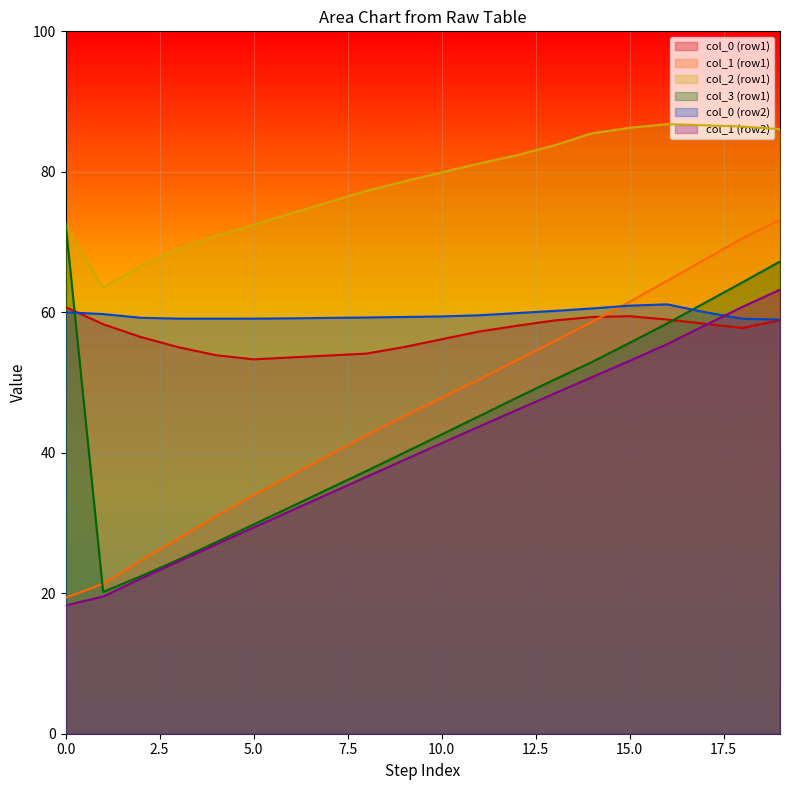

What are all the series names shown in the legend?

col_0 (row1), col_1 (row1), col_2 (row1), col_3 (row1), col_0 (row2), col_1 (row2)